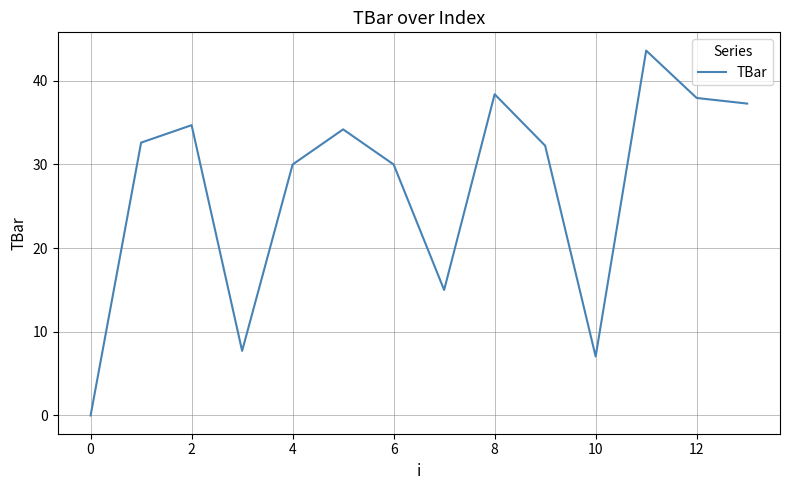

What is the maximum value shown in the chart?

43.6